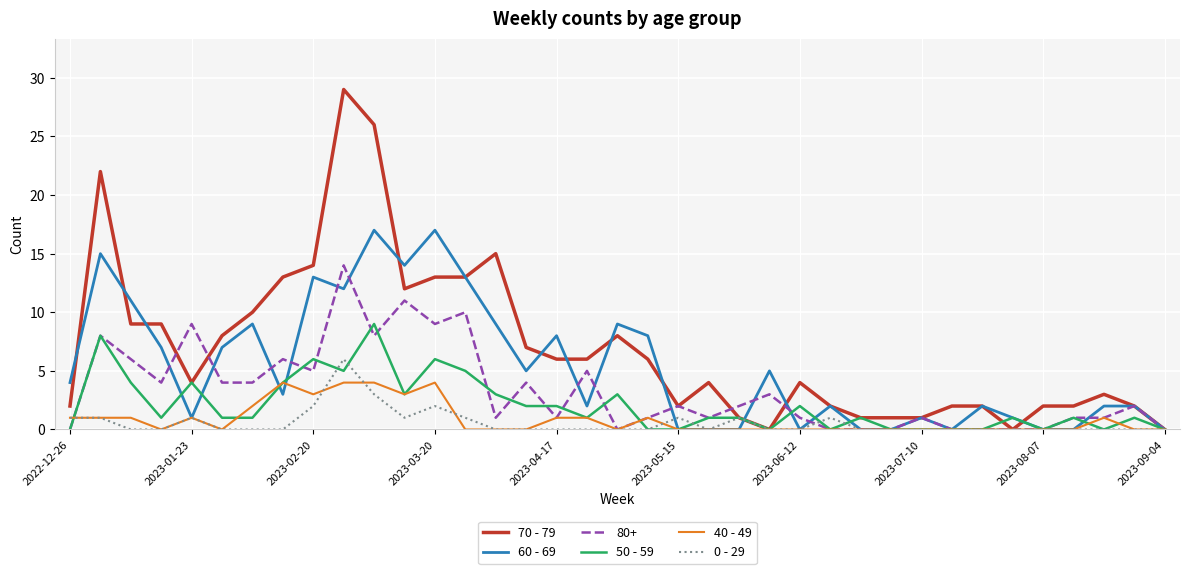

Which series has the largest total across all categories?

70 - 79